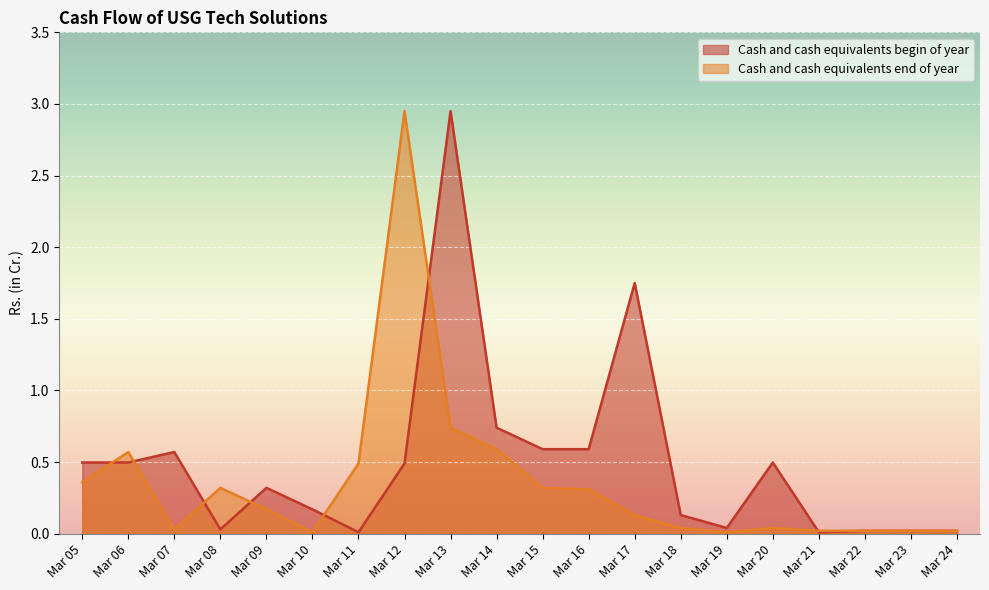

The Cash and cash equivalents begin of year series shows 0.0 at Mar 24. True or false?

True